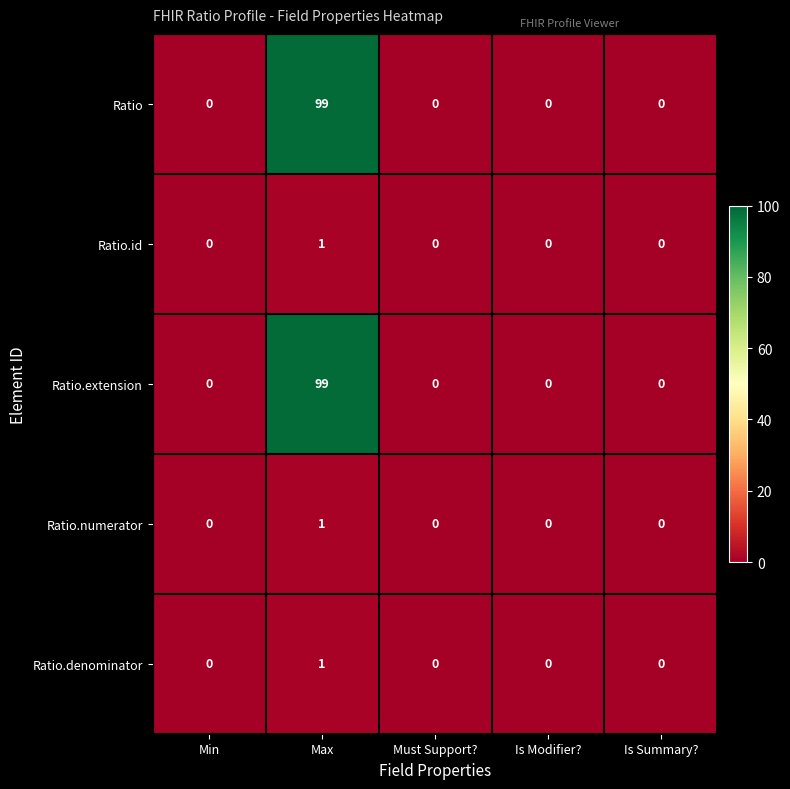

What is the sum of all Ratio.extension values?

99